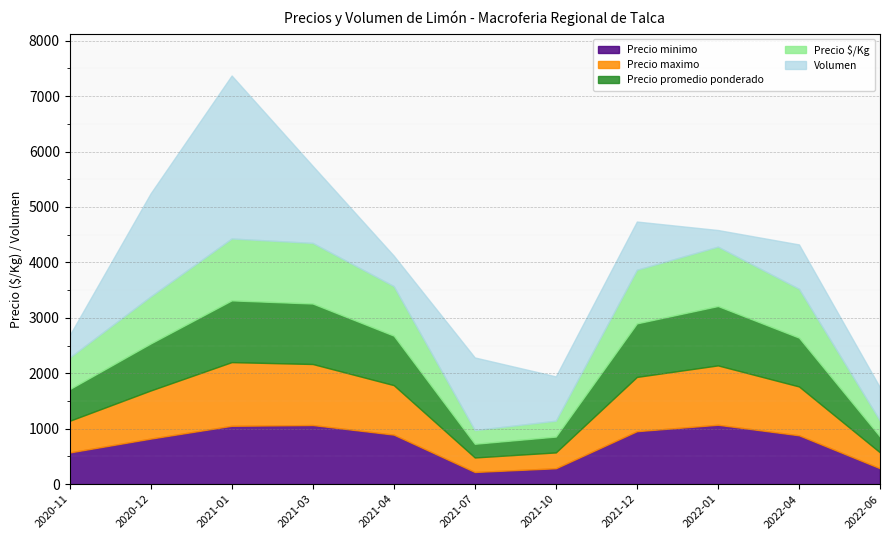

Where does the Volumen series first go above 800?

2020-12